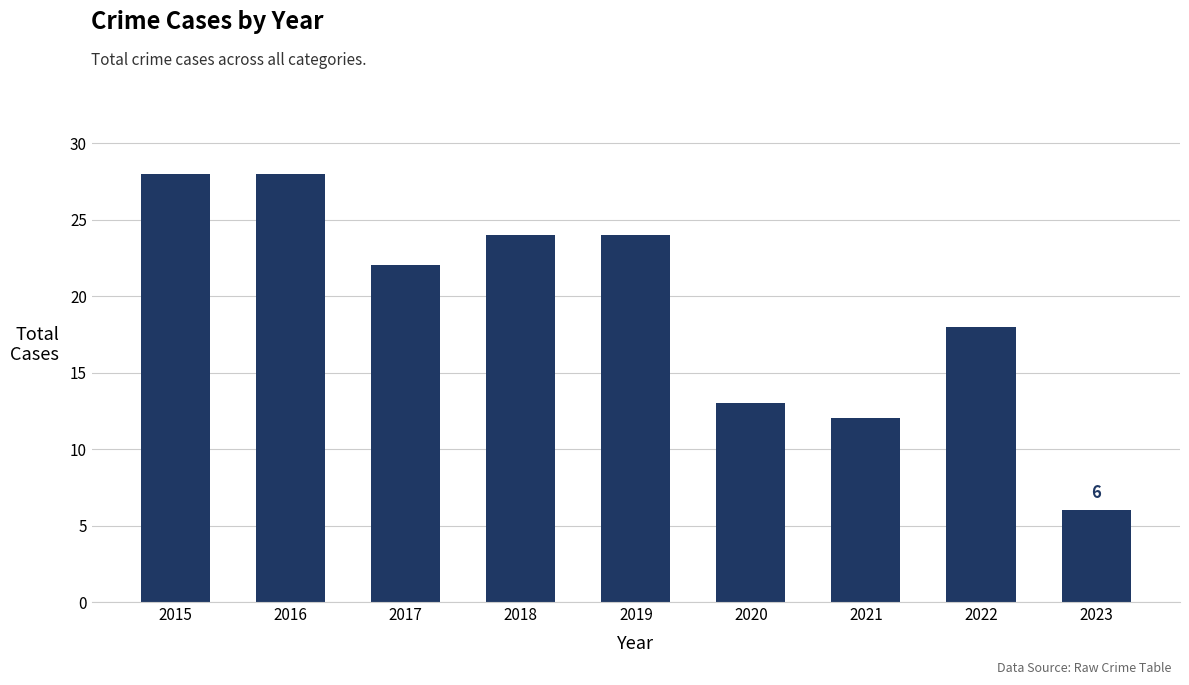

The value at 2020 is 13. True or false?

True